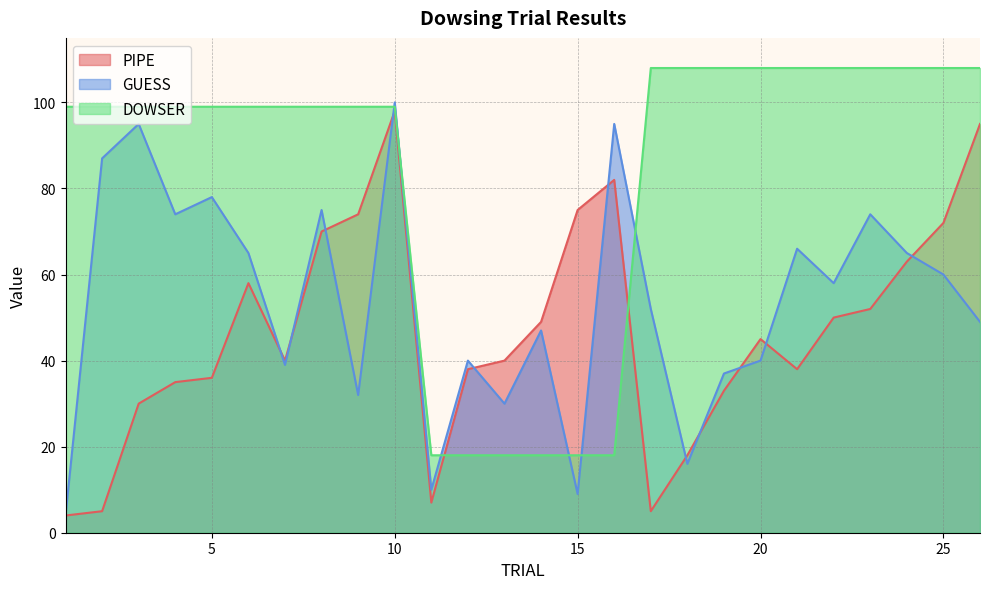

Reading left to right, what are all the values shown in this chart?

PIPE: 1=4	2=5	3=30	4=35	5=36	6=58	7=40	8=70	9=74	10=98	11=7	12=38	13=40	14=49	15=75	16=82	17=5	18=18	19=33	20=45	21=38	22=50	23=52	24=63	25=72	26=95
GUESS: 1=4	2=87	3=95	4=74	5=78	6=65	7=39	8=75	9=32	10=100	11=10	12=40	13=30	14=47	15=9	16=95	17=52	18=16	19=37	20=40	21=66	22=58	23=74	24=65	25=60	26=49
DOWSER: 1=99	2=99	3=99	4=99	5=99	6=99	7=99	8=99	9=99	10=99	11=18	12=18	13=18	14=18	15=18	16=18	17=108	18=108	19=108	20=108	21=108	22=108	23=108	24=108	25=108	26=108